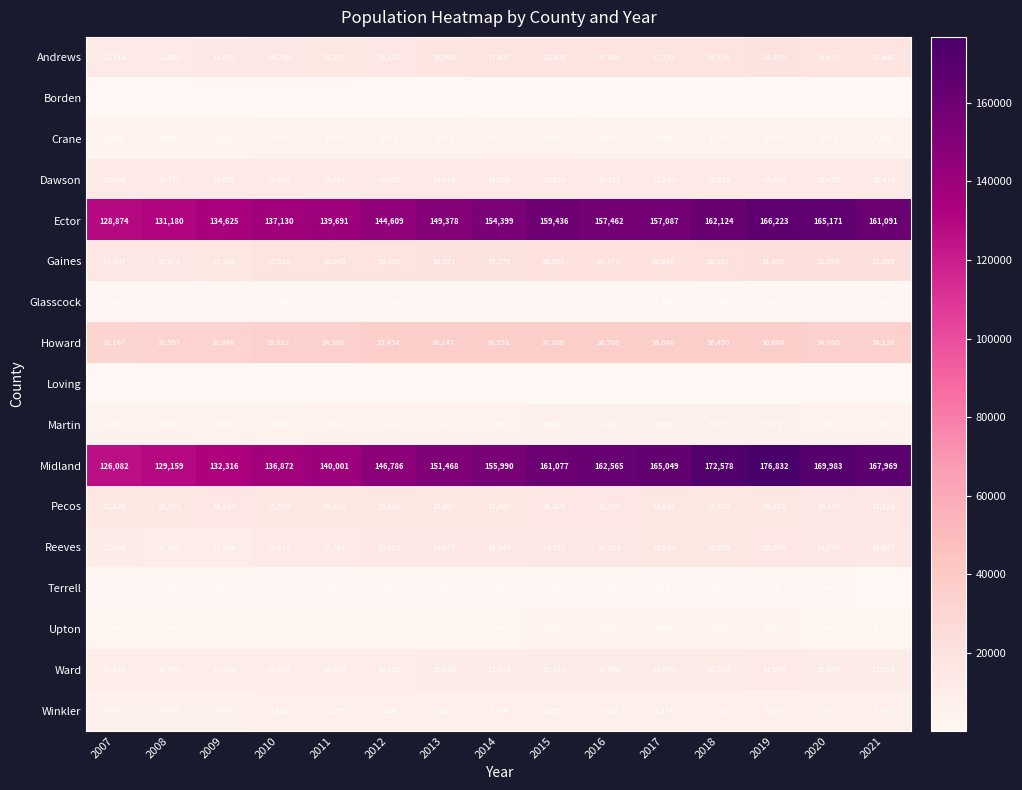

Which label corresponds to the smallest value in the chart?

2008